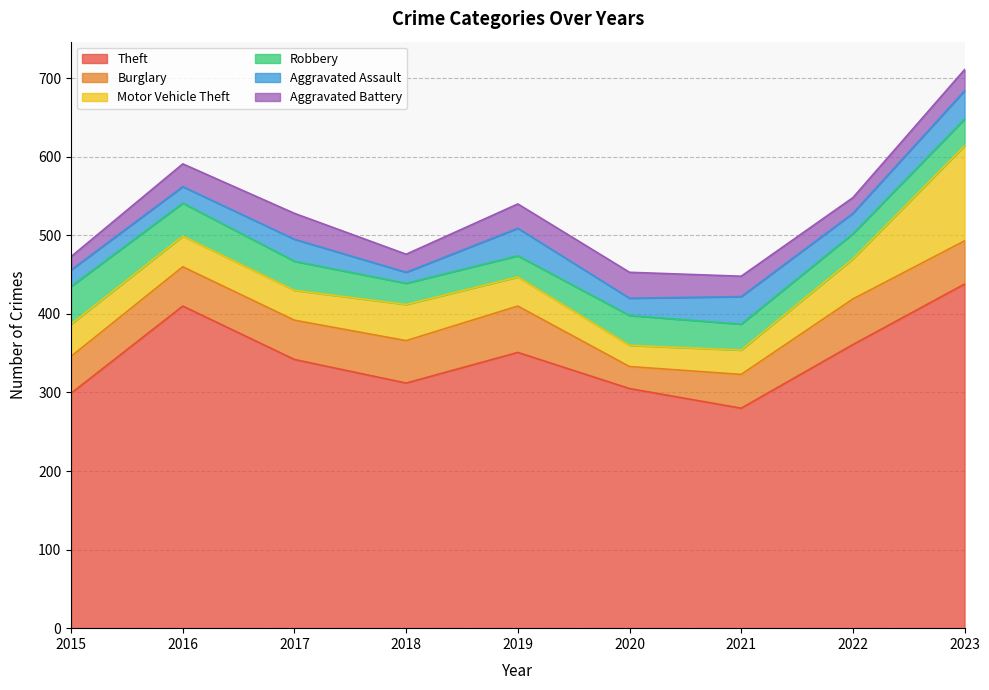

What is the sum of the Theft values at 2019 and 2015?

650